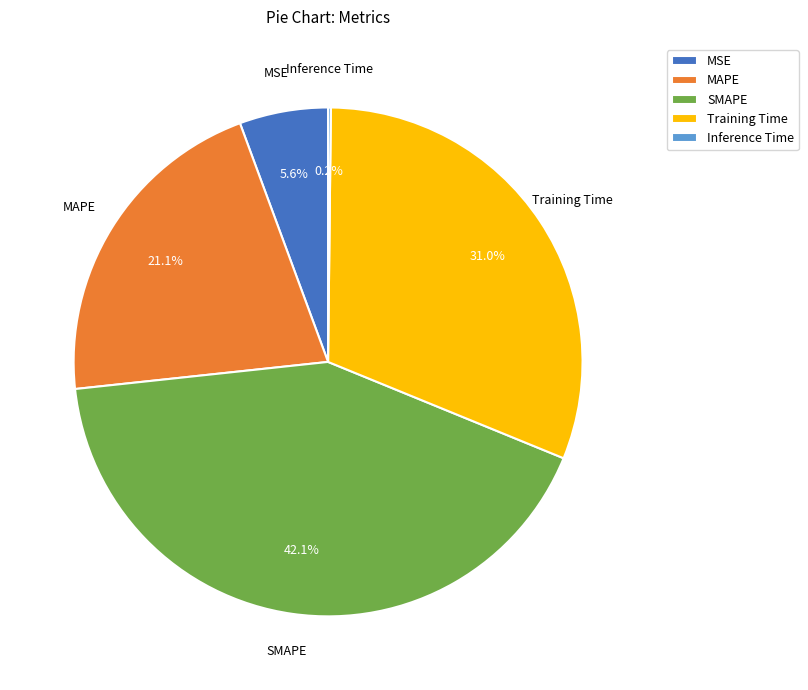

What is the largest slice in the pie chart?

SMAPE